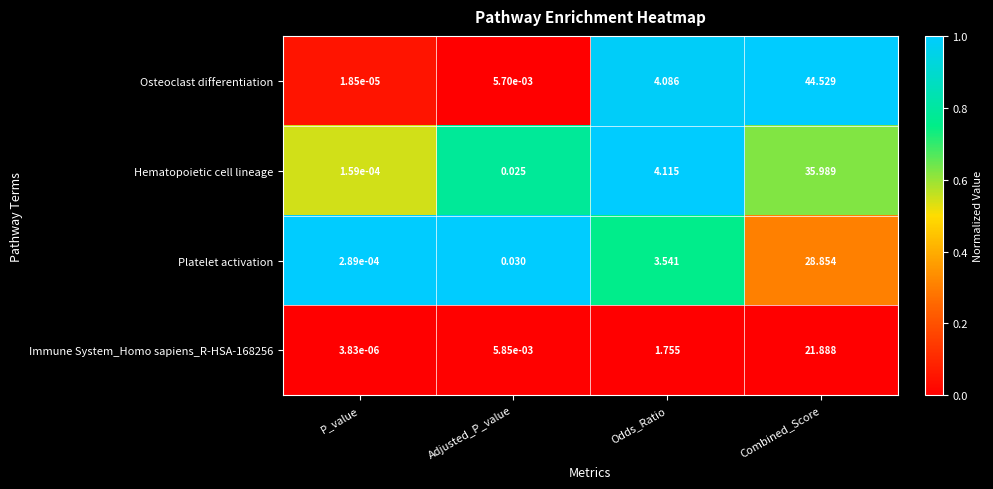

Which series changed the most between Adjusted_P_value and Combined_Score?

Osteoclast differentiation